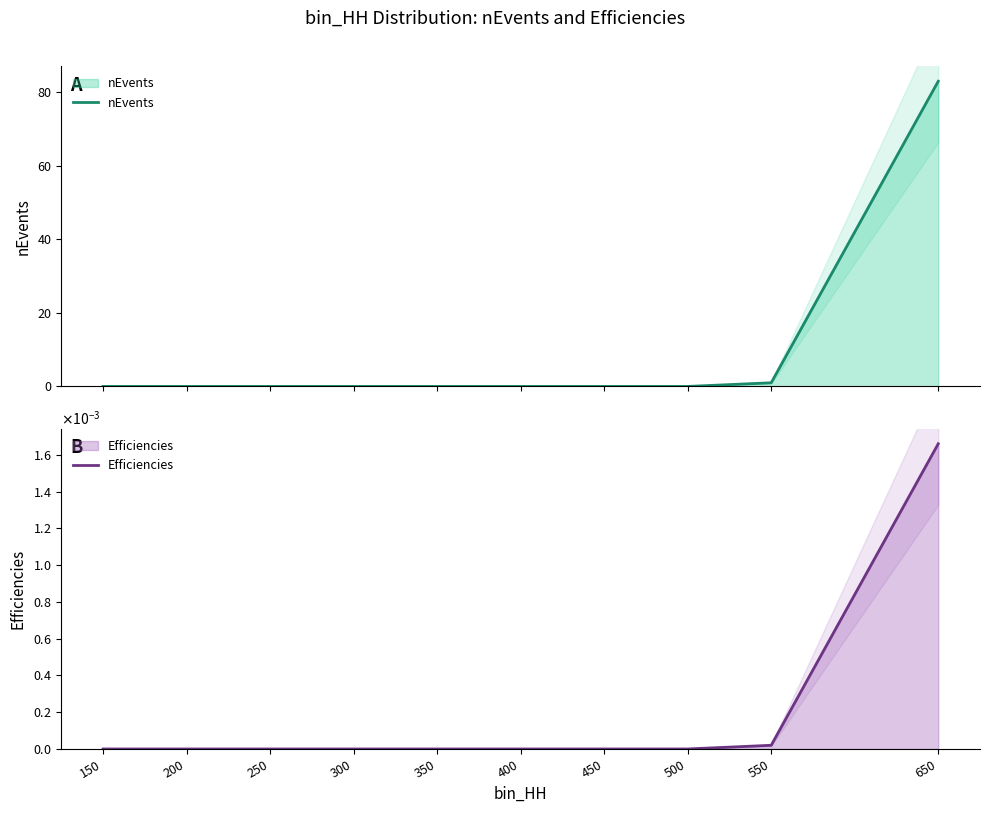

At 500, list the series in order from smallest to largest.

nEvents, Efficiencies